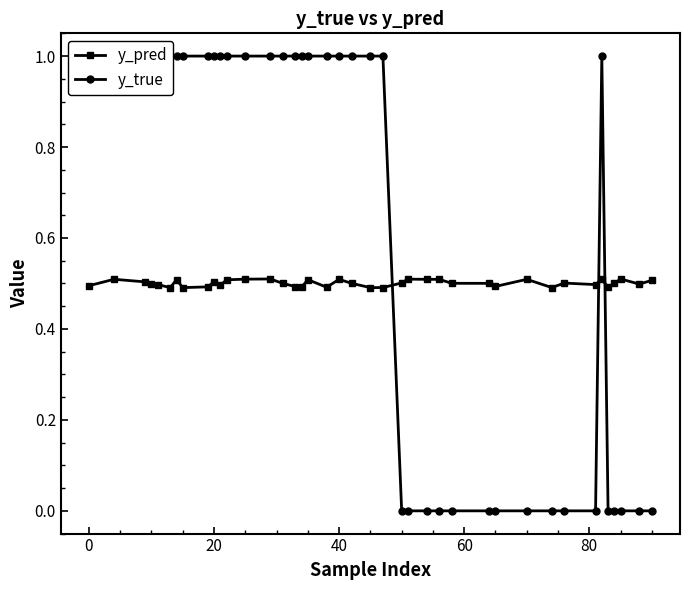

Rank the series by their average value, from lowest to highest.

y_pred, y_true